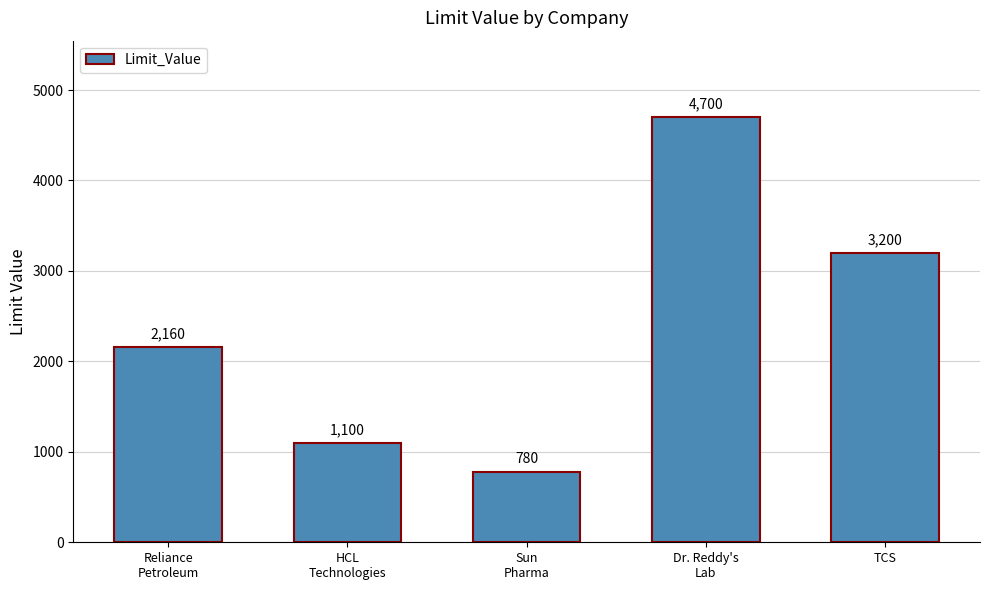

Reading right to left, transcribe all the data shown in this chart.

3200	4700	780	1100	2160